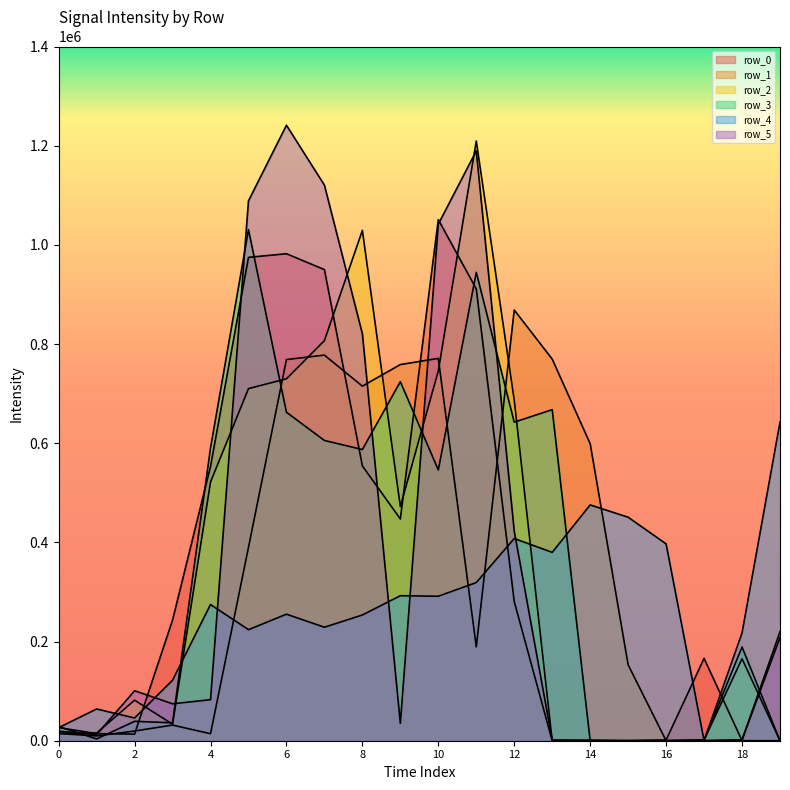

What are all the series names shown in the legend?

row_0, row_1, row_2, row_3, row_4, row_5